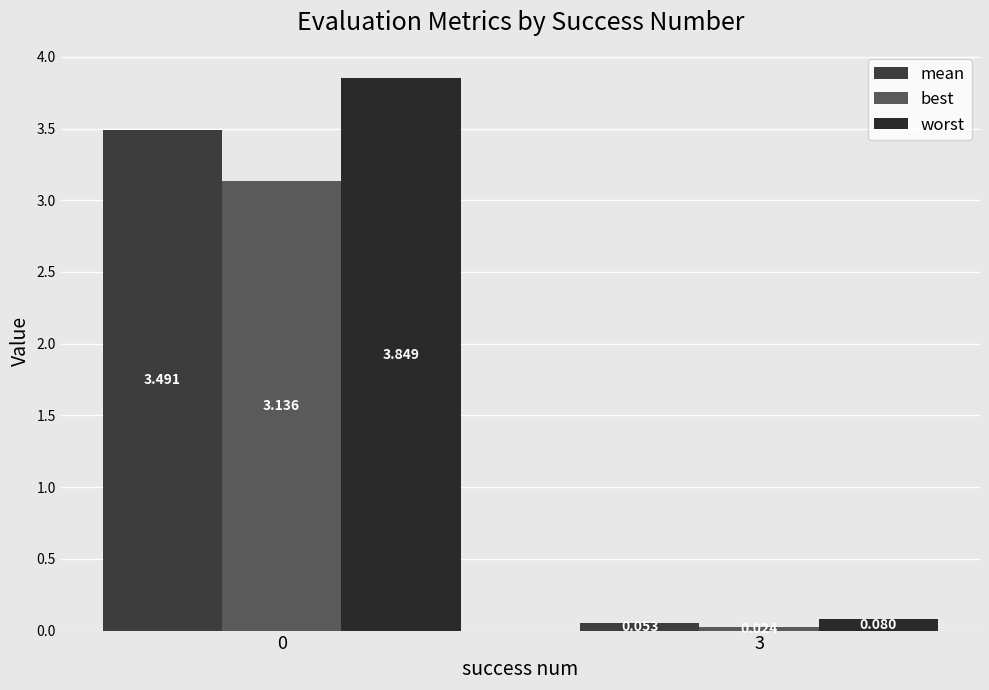

How many data points does each series have?

2